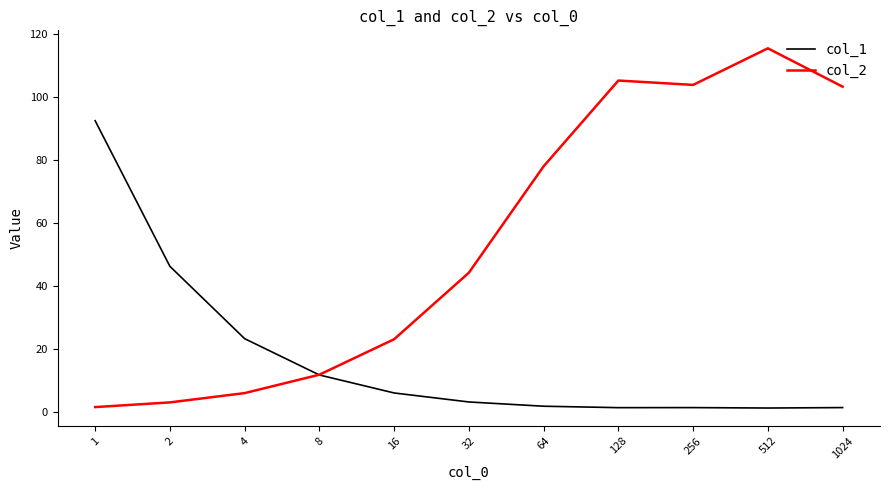

Which series has the largest total across all categories?

col_2